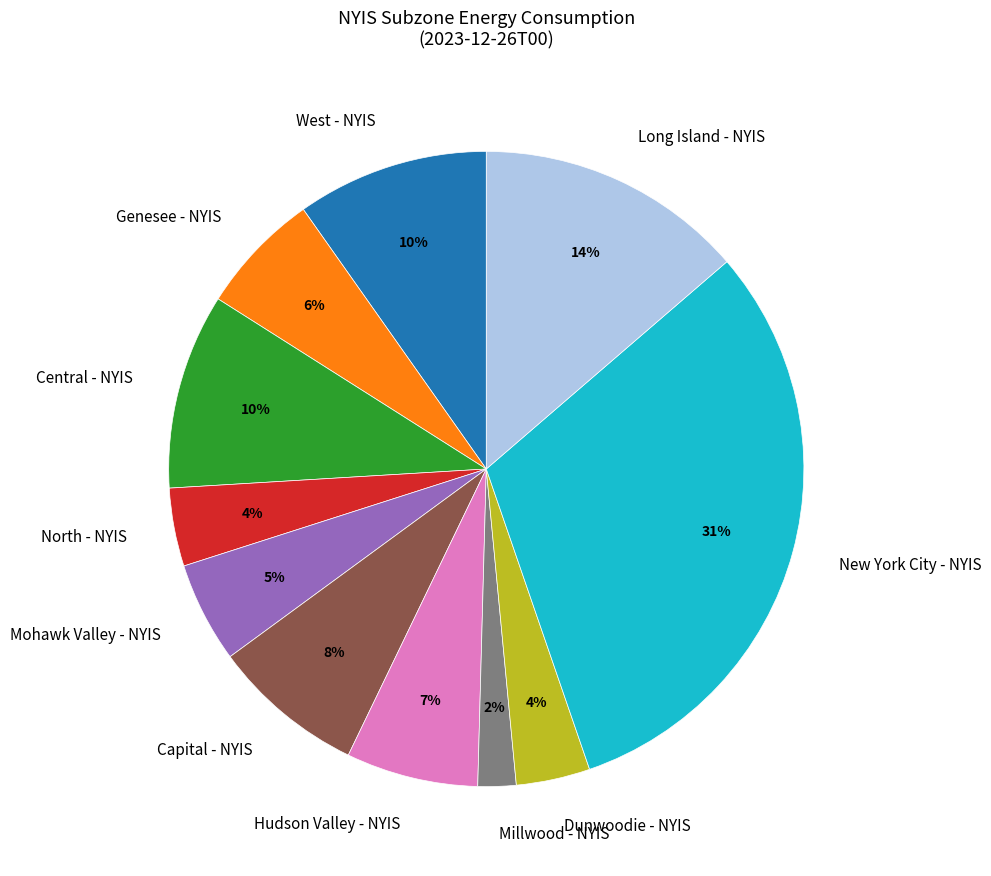

Is it true that Hudson Valley - NYIS is 7% of the pie?

True